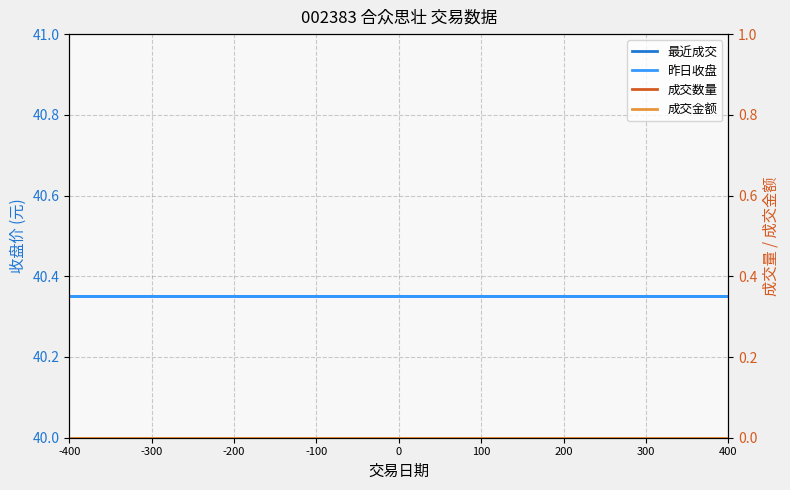

Which series has the largest total across all categories?

最近成交